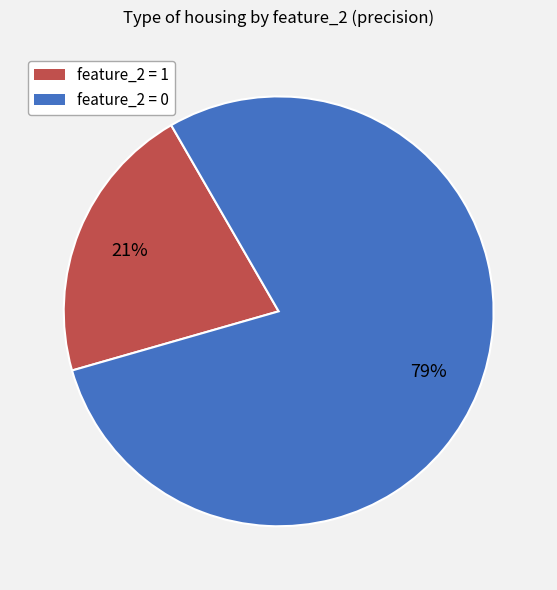

To the nearest percent, what is the difference between the largest and smallest slice percentages?

58%